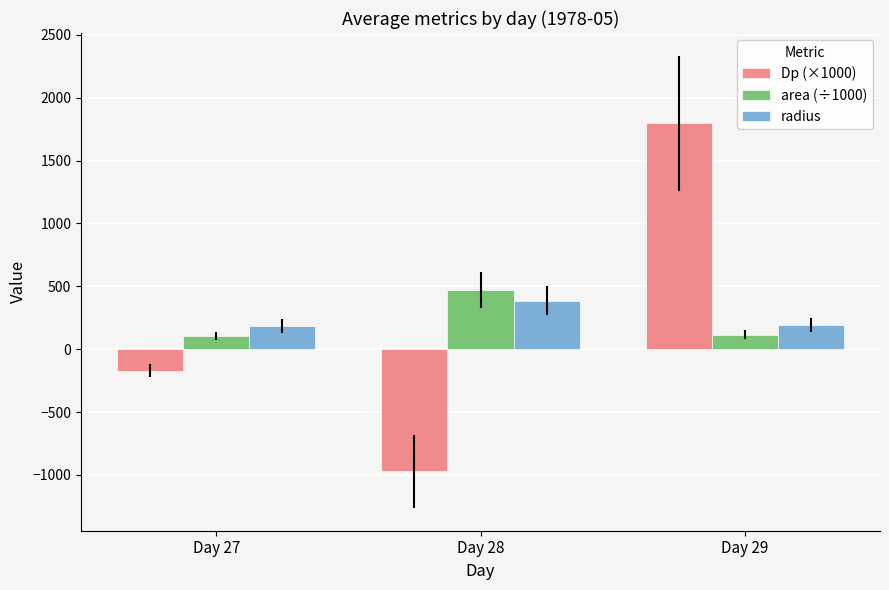

The value of Dp (×1000) at Day 29 is 2844.4. True or false?

False